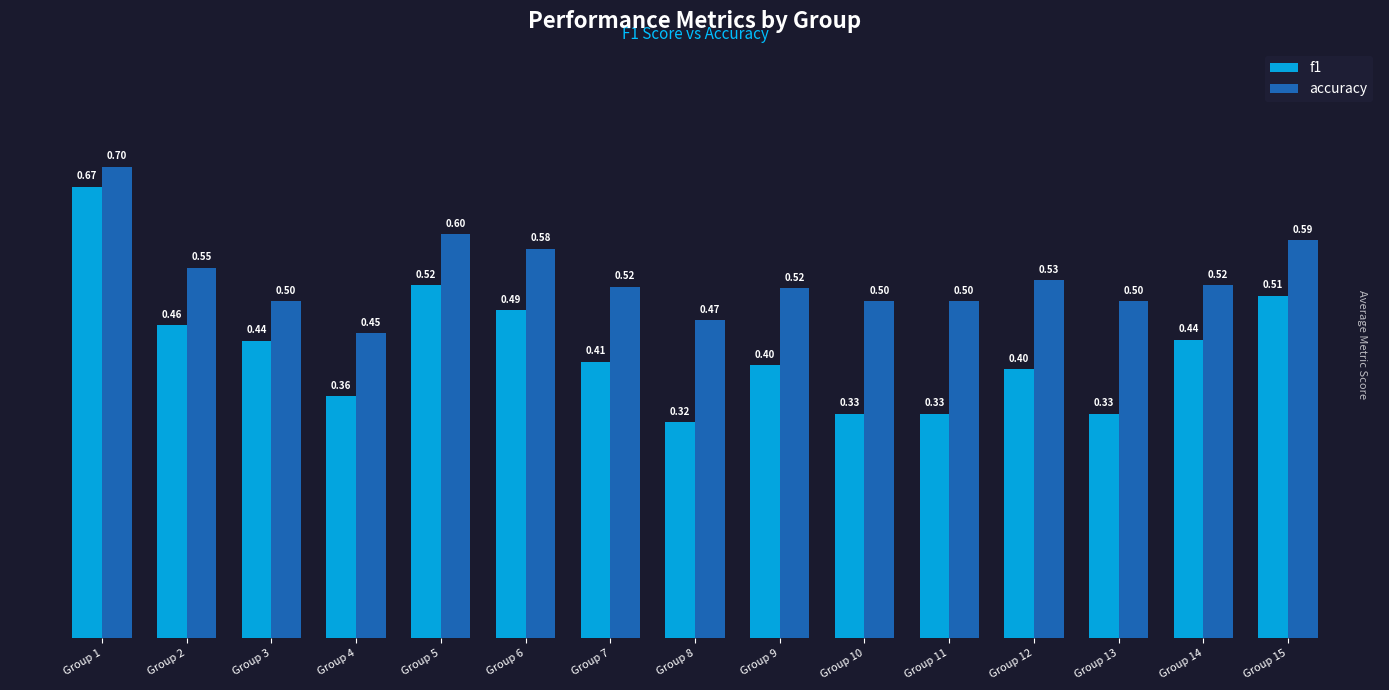

Count the accuracy values in the range 0 to 1.

15